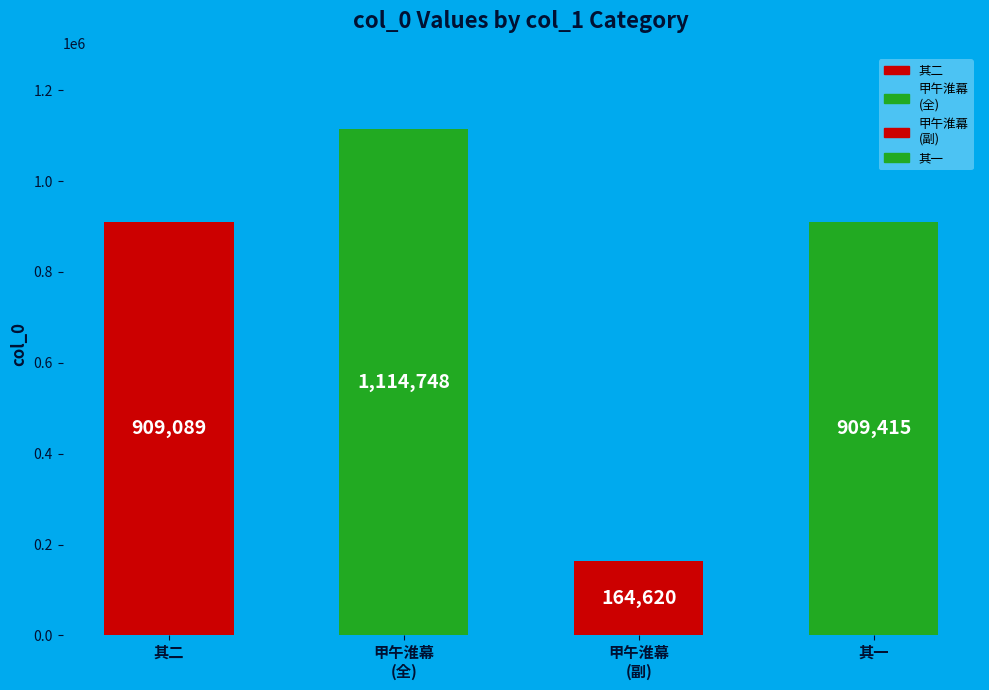

Reading left to right, what are all the values shown in this chart?

909089	1114748	164620	909415